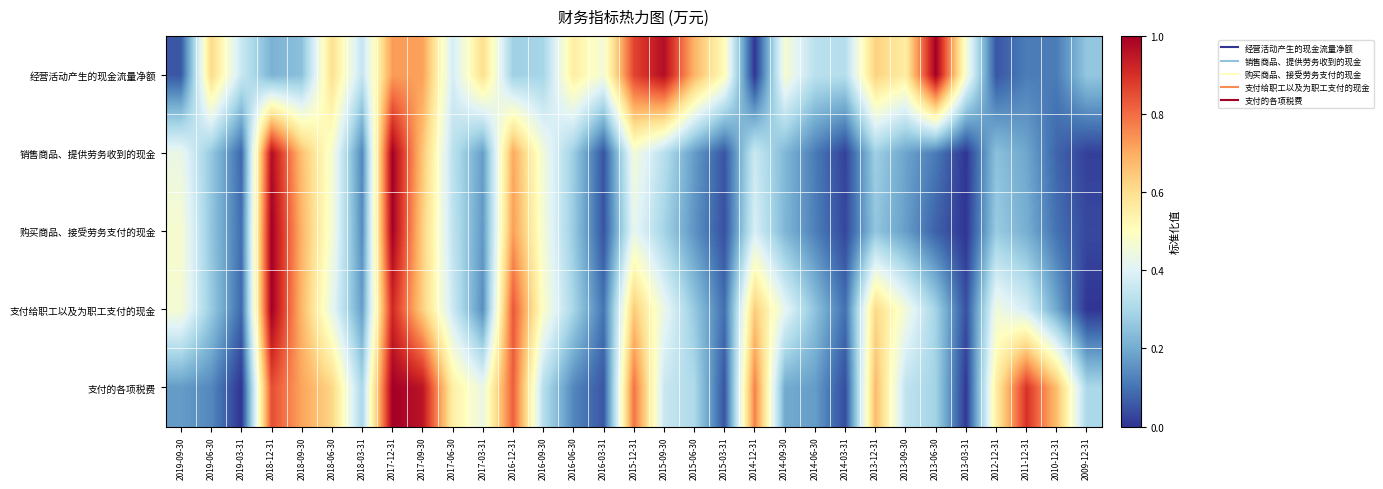

What is the maximum value shown in the chart?

1.0